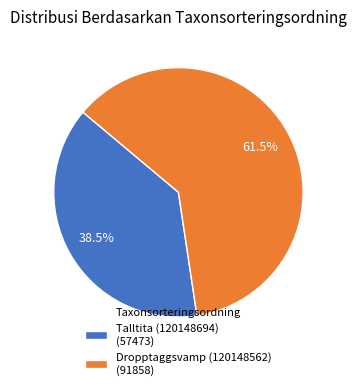

How many segments does this pie chart have?

2